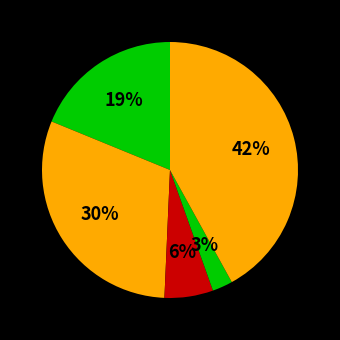

How many slices are in this pie chart?

5